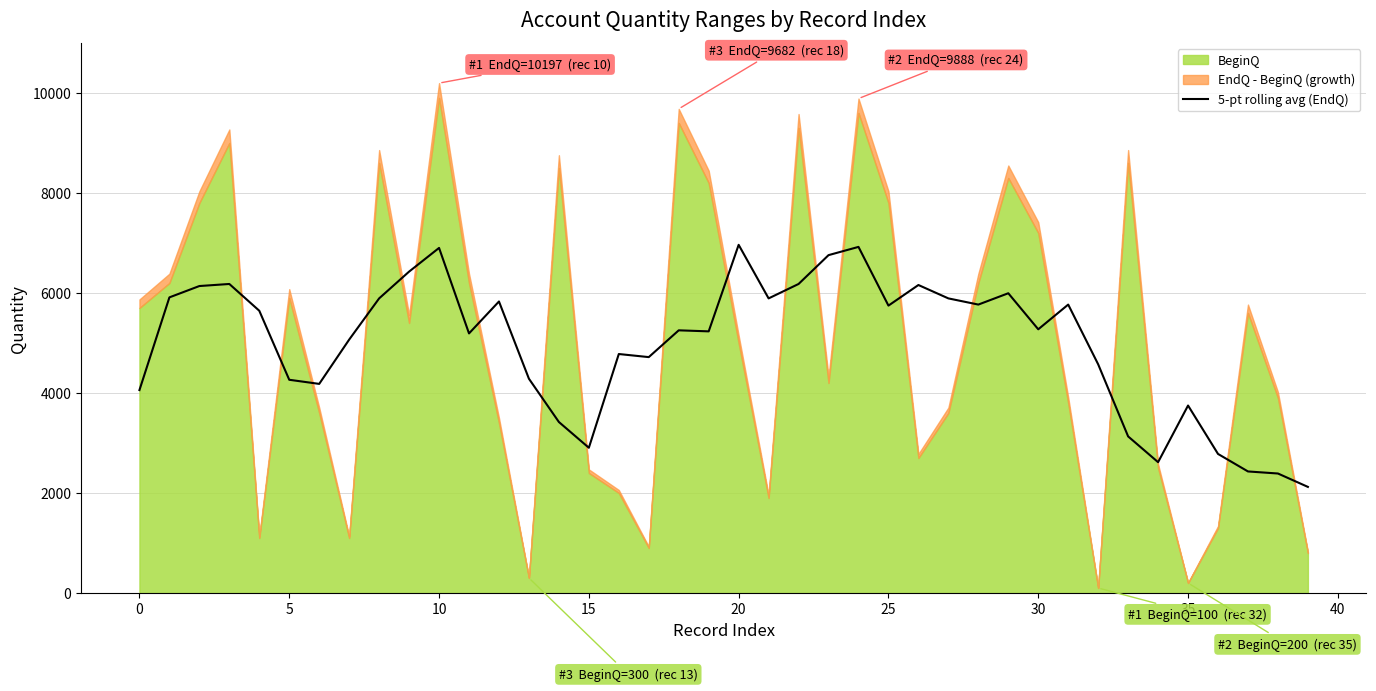

The value of 5-pt rolling avg (EndQ) at 0 is 1981.1. True or false?

False